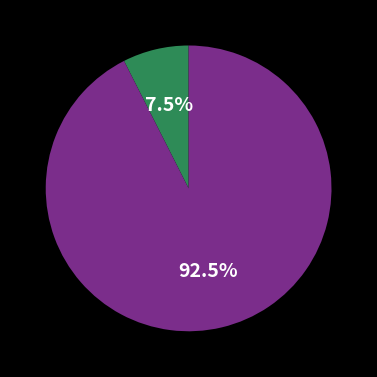

To the nearest percent, what is the average slice percentage?

50%